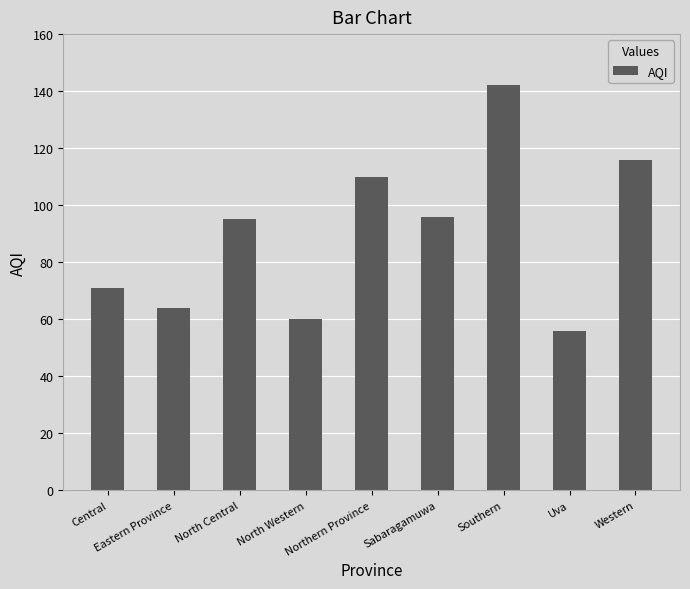

Reading right to left, transcribe all the data shown in this chart.

Western=116	Uva=56	Southern=142	Sabaragamuwa=96	Northern Province=110	North Western=60	North Central=95	Eastern Province=64	Central=71